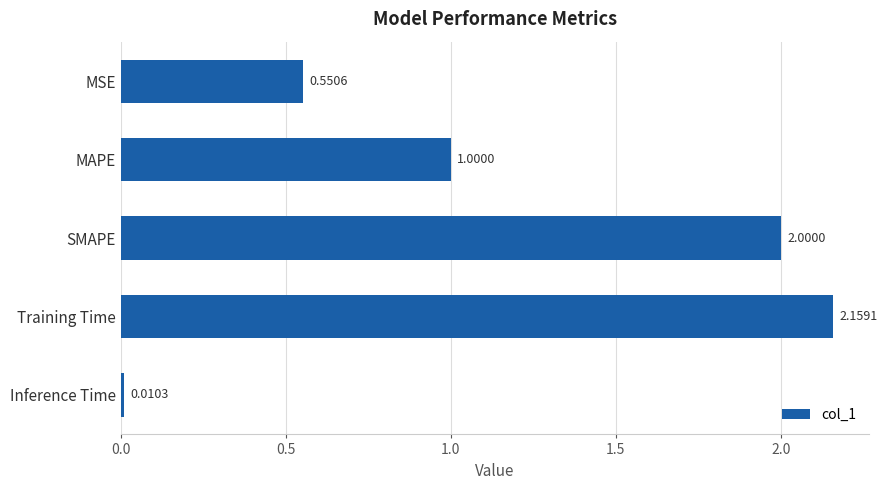

How many bars are there in total?

5